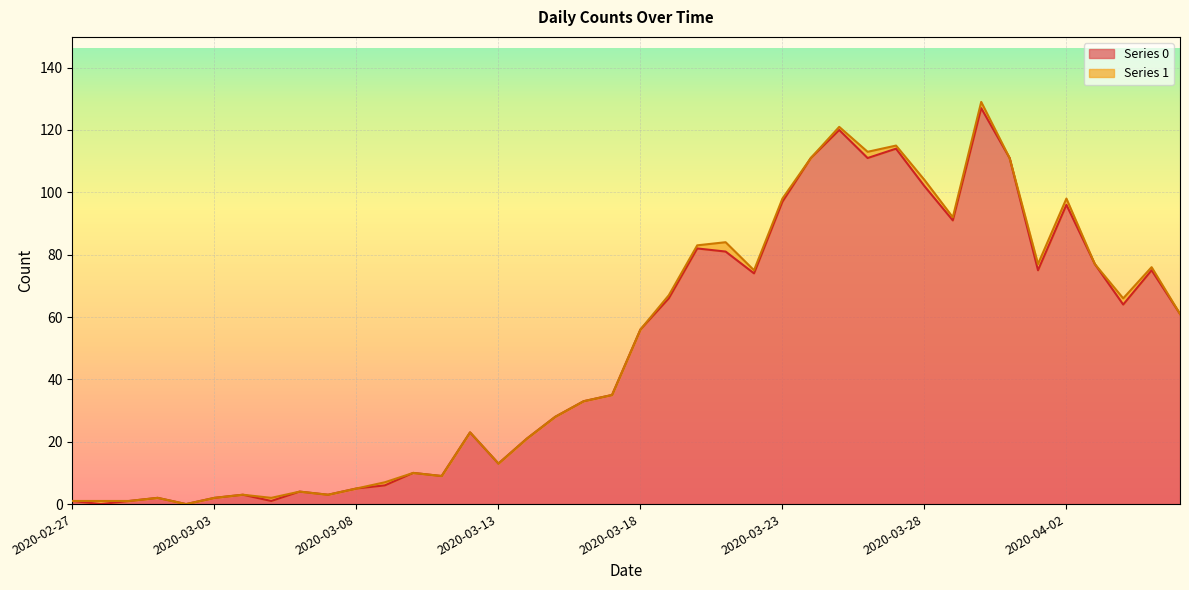

The value at 2020-03-24 is 150. True or false?

False